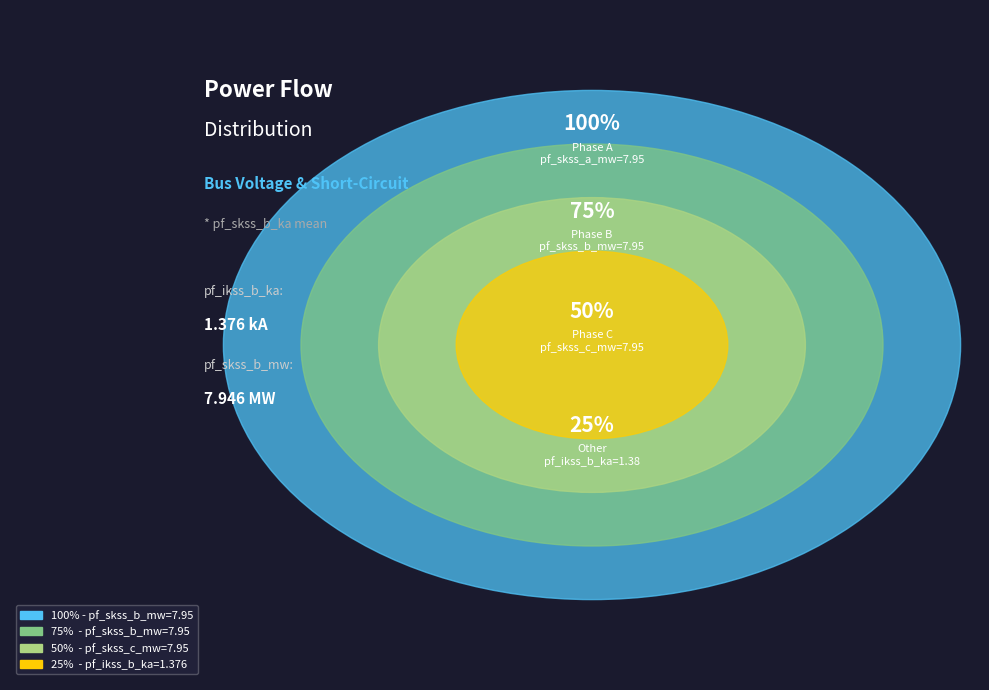

Do 0 and 17 together represent more than half of the pie?

No